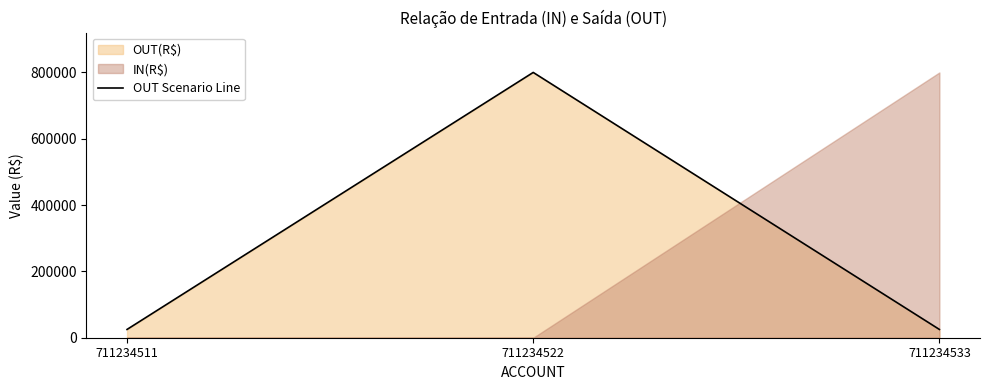

Read the value at 711234522, to the nearest 50.

800000